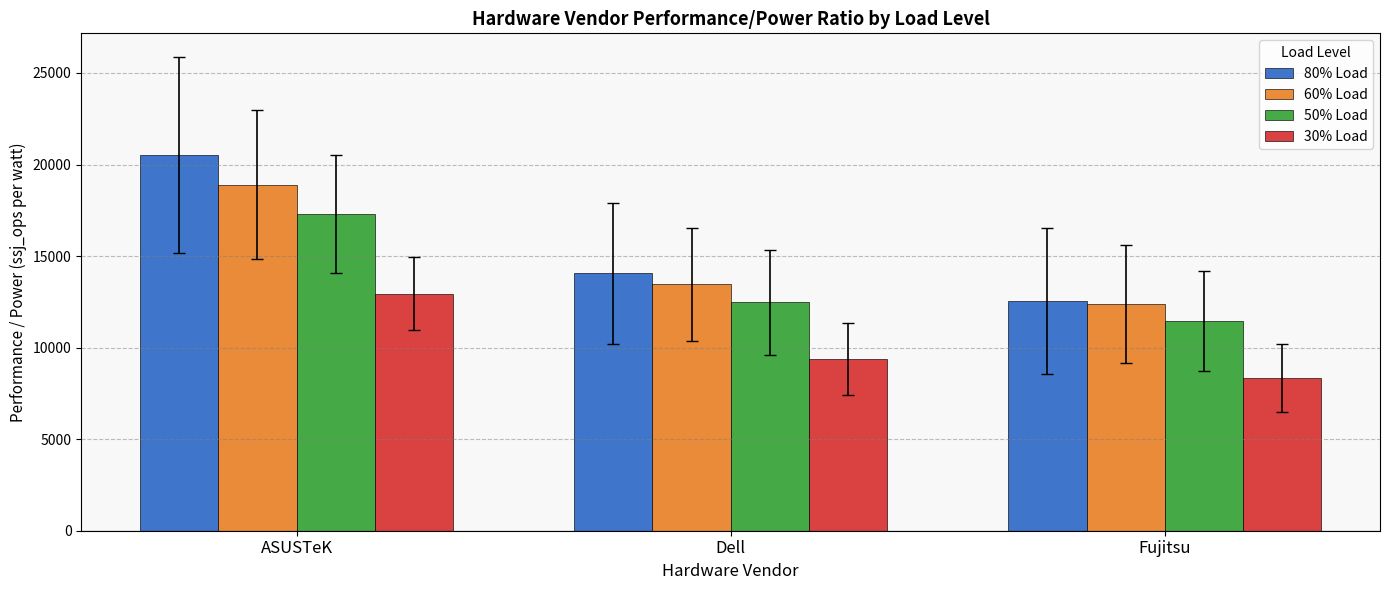

What is the difference between the maximum and minimum values in the 80% Load series?

7972.5